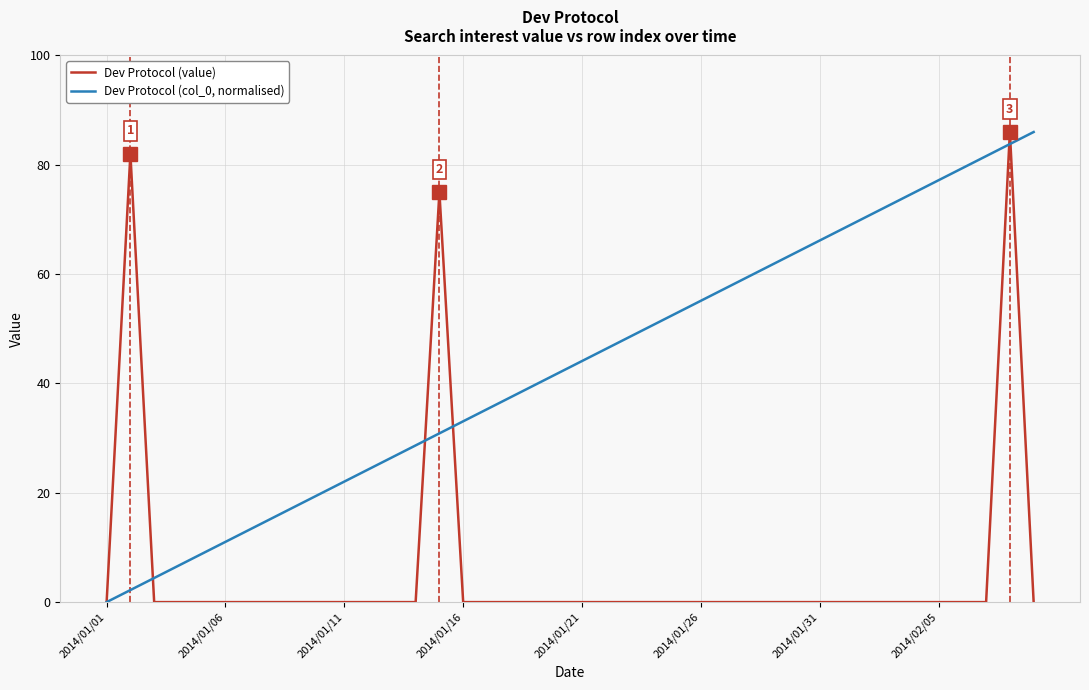

Which series has the largest total across all categories?

Dev Protocol (col_0, normalised)